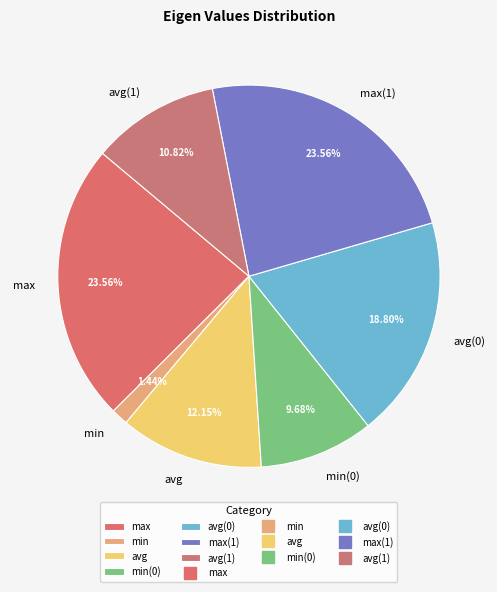

Is the sum of min and avg greater than half?

No